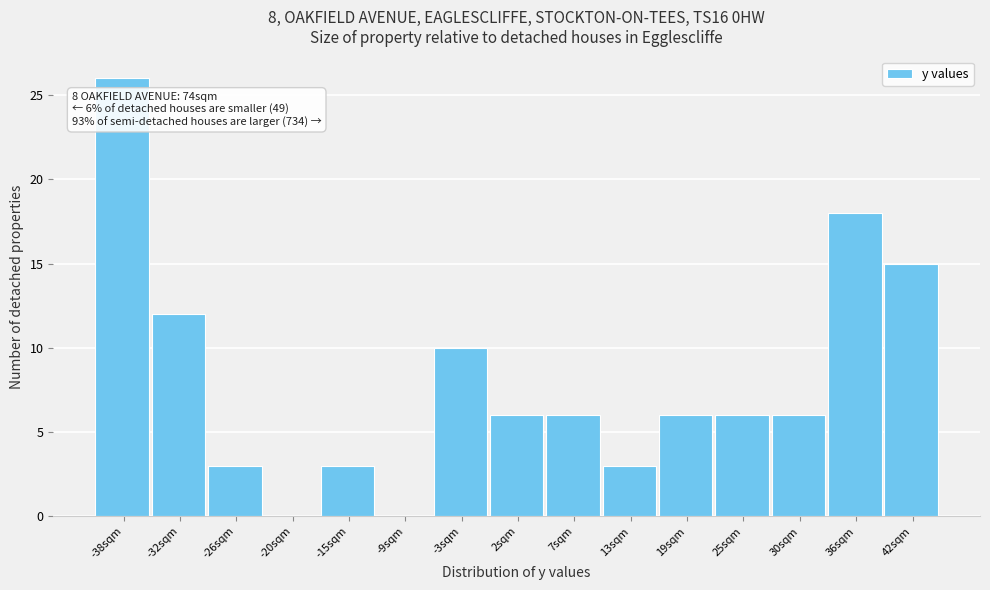

Reading right to left, what are all the values shown in this chart?

42sqm=15	36sqm=18	30sqm=6	25sqm=6	19sqm=6	13sqm=3	7sqm=6	2sqm=6	-3sqm=10	-9sqm=0	-15sqm=3	-20sqm=0	-26sqm=3	-32sqm=12	-38sqm=26